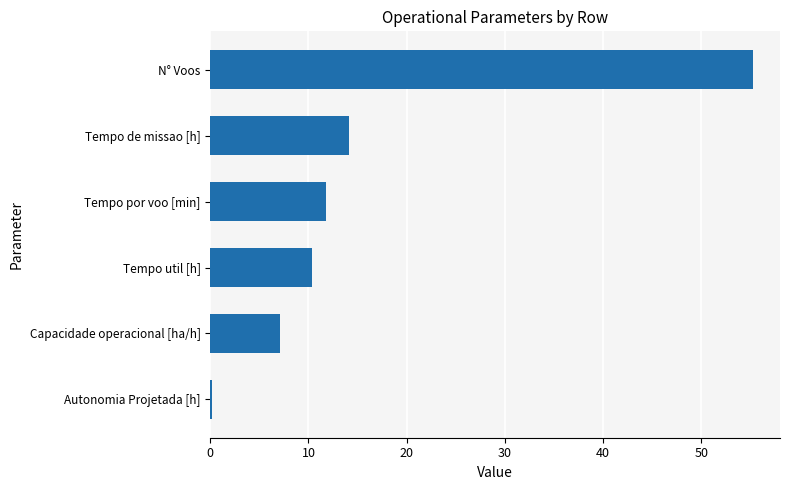

Where is the data nearest to the value 27?

Tempo de missao [h]